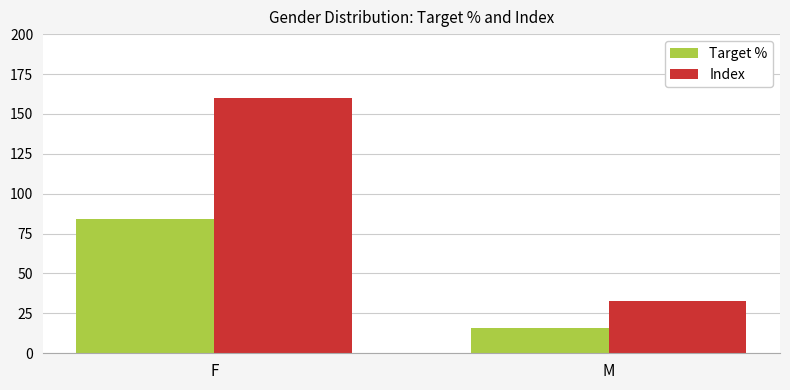

The Target % series shows 17 at F. True or false?

False